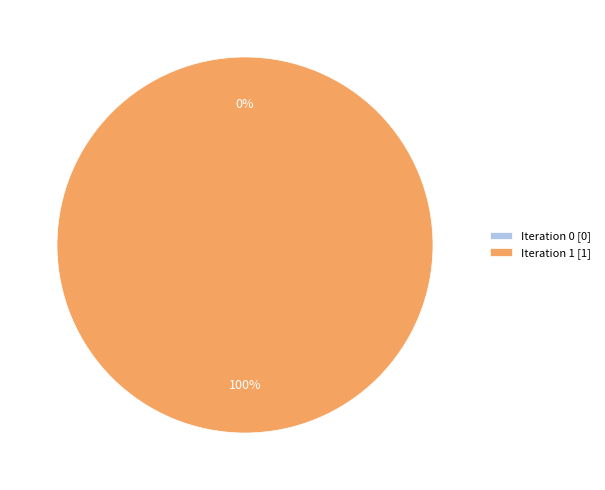

Is Iteration 0 the majority of the pie?

No